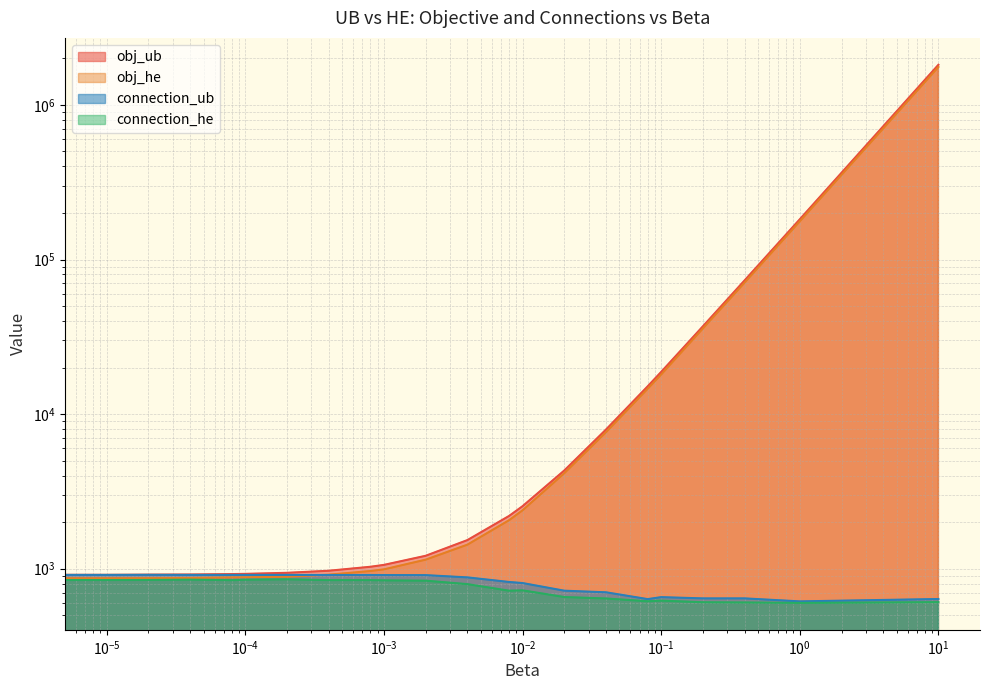

Which series has the largest range (max minus min)?

obj_ub